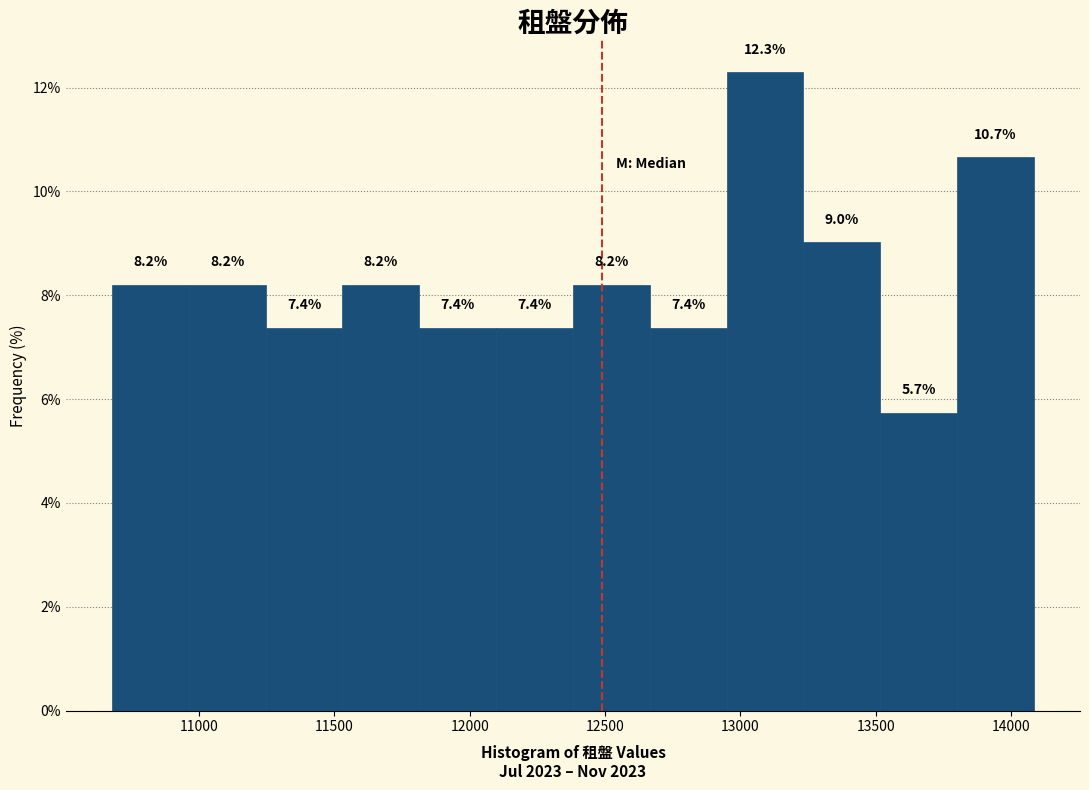

Reading left to right, list every bar in this chart as the range it spans on the x-axis followed by its height. The bar edges are not printed on the chart, so give them approximately, as read against the axis.

10700 to 10950: 8.2
10950 to 11250: 8.2
11250 to 11550: 7.4
11550 to 11800: 8.2
11800 to 12100: 7.4
12100 to 12400: 7.4
12400 to 12650: 8.2
12650 to 12950: 7.4
12950 to 13250: 12.3
13250 to 13500: 9.0
13500 to 13800: 5.7
13800 to 14100: 10.7